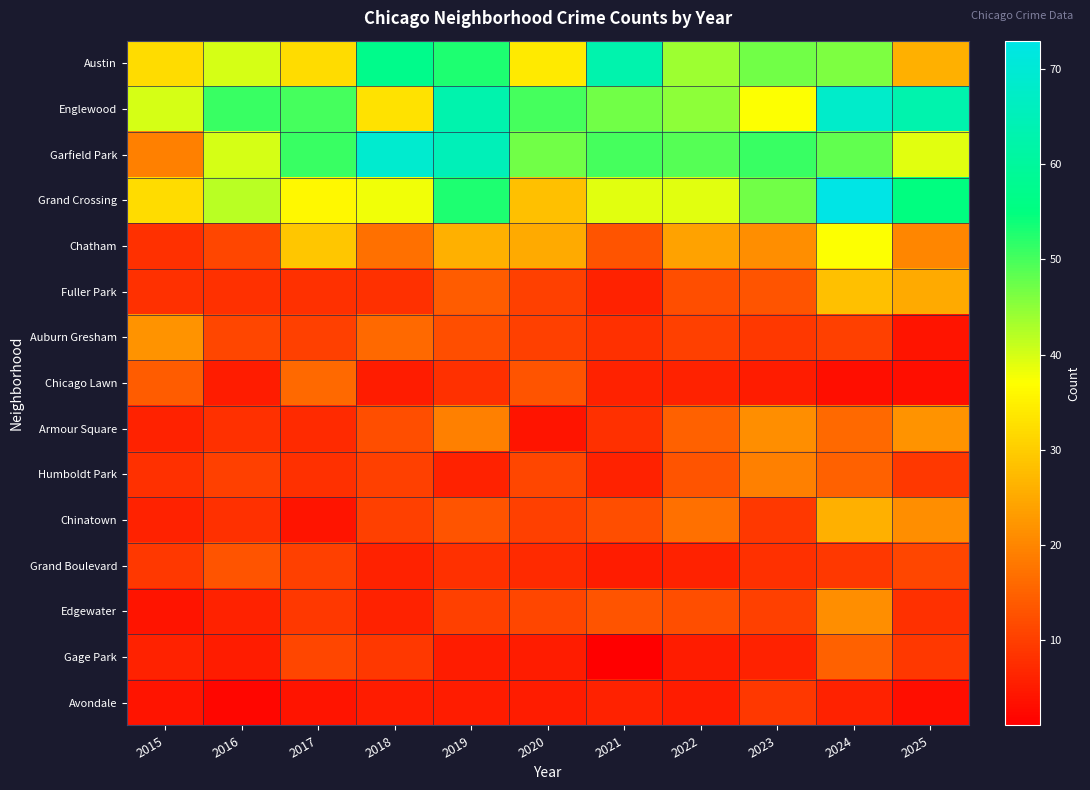

Reading right to left, extract all data points from this chart.

Austin: 2025=26	2024=46	2023=47	2022=44	2021=63	2020=34	2019=53	2018=57	2017=32	2016=40	2015=32
Englewood: 2025=63	2024=68	2023=37	2022=45	2021=47	2020=50	2019=63	2018=33	2017=50	2016=51	2015=40
Garfield Park: 2025=39	2024=48	2023=51	2022=49	2021=50	2020=47	2019=65	2018=69	2017=51	2016=40	2015=19
Grand Crossing: 2025=55	2024=73	2023=47	2022=39	2021=39	2020=28	2019=53	2018=38	2017=36	2016=42	2015=32
Chatham: 2025=20	2024=37	2023=21	2022=24	2021=13	2020=25	2019=26	2018=17	2017=29	2016=11	2015=8
Fuller Park: 2025=25	2024=28	2023=13	2022=12	2021=6	2020=10	2019=14	2018=8	2017=8	2016=8	2015=8
Auburn Gresham: 2025=4	2024=10	2023=9	2022=10	2021=8	2020=10	2019=12	2018=16	2017=10	2016=11	2015=22
Chicago Lawn: 2025=3	2024=3	2023=5	2022=6	2021=6	2020=13	2019=8	2018=5	2017=16	2016=5	2015=14
Armour Square: 2025=22	2024=16	2023=21	2022=15	2021=8	2020=4	2019=19	2018=12	2017=7	2016=8	2015=6
Humboldt Park: 2025=9	2024=15	2023=19	2022=13	2021=6	2020=11	2019=6	2018=10	2017=8	2016=10	2015=8
Chinatown: 2025=21	2024=26	2023=9	2022=17	2021=12	2020=10	2019=13	2018=10	2017=4	2016=8	2015=6
Grand Boulevard: 2025=11	2024=9	2023=8	2022=6	2021=5	2020=7	2019=8	2018=6	2017=10	2016=13	2015=9
Edgewater: 2025=8	2024=21	2023=10	2022=12	2021=13	2020=11	2019=10	2018=6	2017=9	2016=6	2015=4
Gage Park: 2025=9	2024=15	2023=6	2022=5	2021=1	2020=5	2019=5	2018=9	2017=11	2016=5	2015=6
Avondale: 2025=3	2024=6	2023=9	2022=5	2021=6	2020=5	2019=5	2018=5	2017=4	2016=2	2015=4